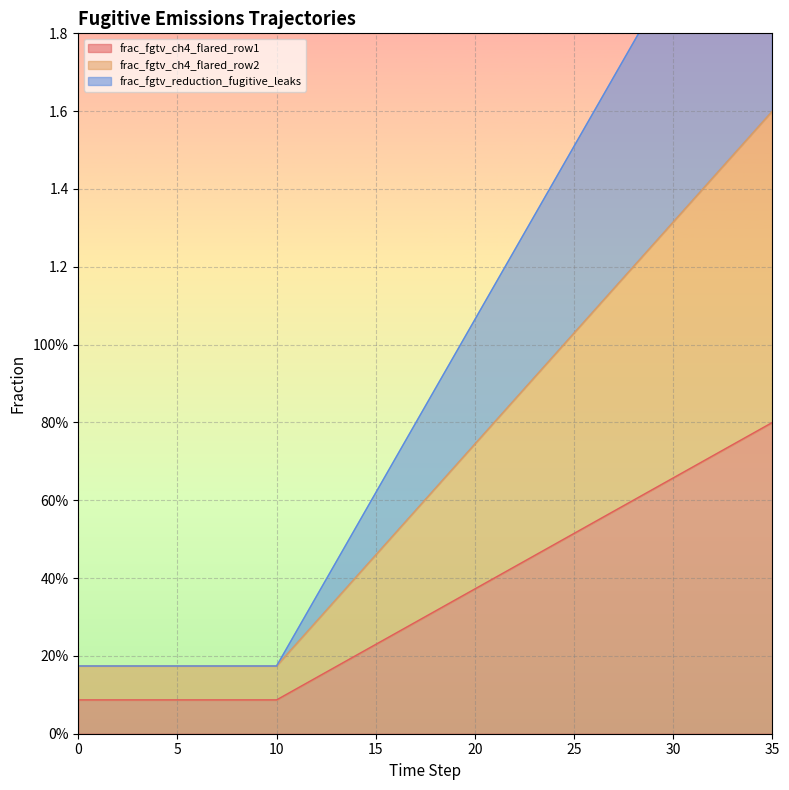

Reading left to right, list all the values displayed in this chart.

frac_fgtv_ch4_flared_row1: 0.1	0.1	0.1	0.1	0.1	0.1	0.1	0.1	0.1	0.1	0.1	0.1	0.1	0.2	0.2	0.2	0.3	0.3	0.3	0.3	0.4	0.4	0.4	0.5	0.5	0.5	0.5	0.6	0.6	0.6	0.7	0.7	0.7	0.7	0.8	0.8
frac_fgtv_ch4_flared_row2: 0.2	0.2	0.2	0.2	0.2	0.2	0.2	0.2	0.2	0.2	0.2	0.2	0.3	0.3	0.4	0.5	0.5	0.6	0.6	0.7	0.7	0.8	0.9	0.9	1.0	1.0	1.1	1.1	1.2	1.3	1.3	1.4	1.4	1.5	1.5	1.6
frac_fgtv_reduction_fugitive_leaks: 0.2	0.2	0.2	0.2	0.2	0.2	0.2	0.2	0.2	0.2	0.2	0.3	0.4	0.4	0.5	0.6	0.7	0.8	0.9	1.0	1.1	1.2	1.2	1.3	1.4	1.5	1.6	1.7	1.8	1.9	2.0	2.0	2.1	2.2	2.3	2.4